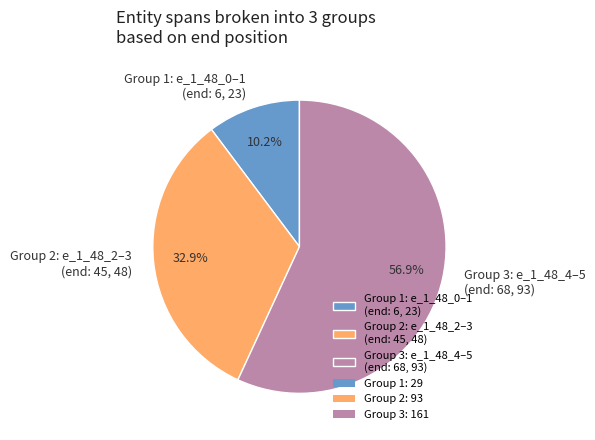

What percentage do Group 3: e_1_48_4–5 (end: 68, 93) and Group 2: e_1_48_2–3 (end: 45, 48) together represent?

89.8%